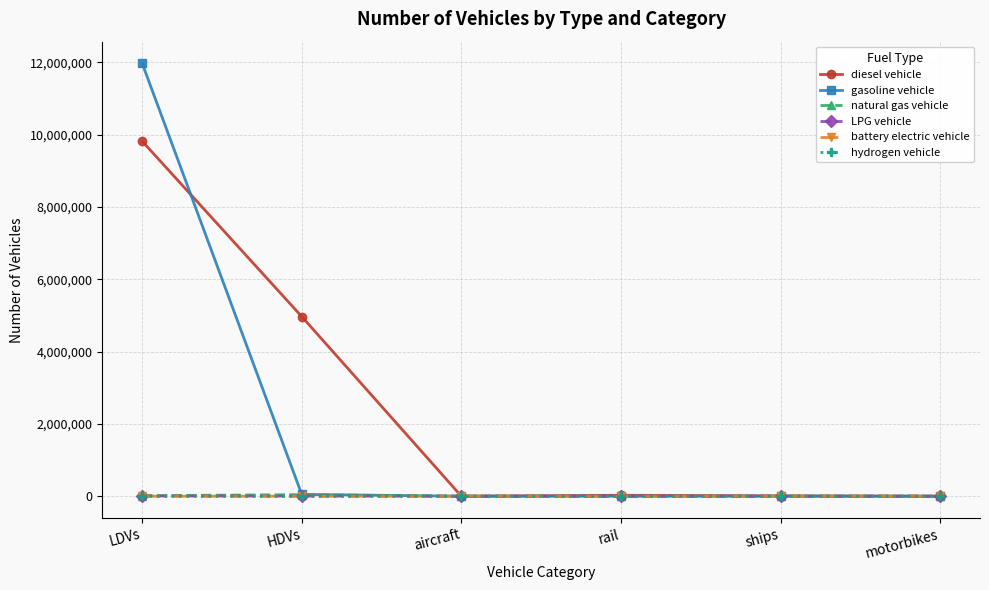

True or false: diesel vehicle has more than 2 interior local peaks.

False